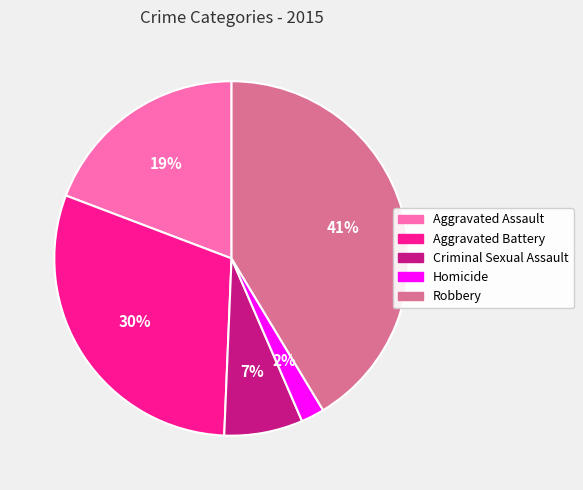

How many segments does this pie chart have?

5